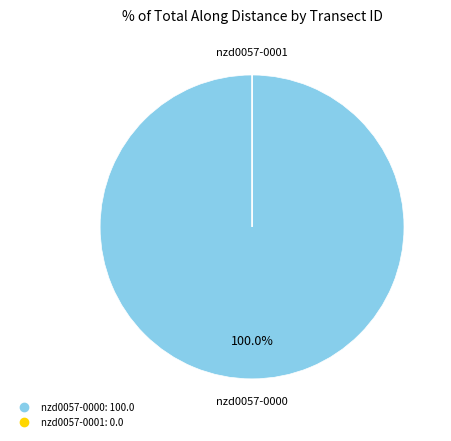

Does any single category account for the majority?

Yes